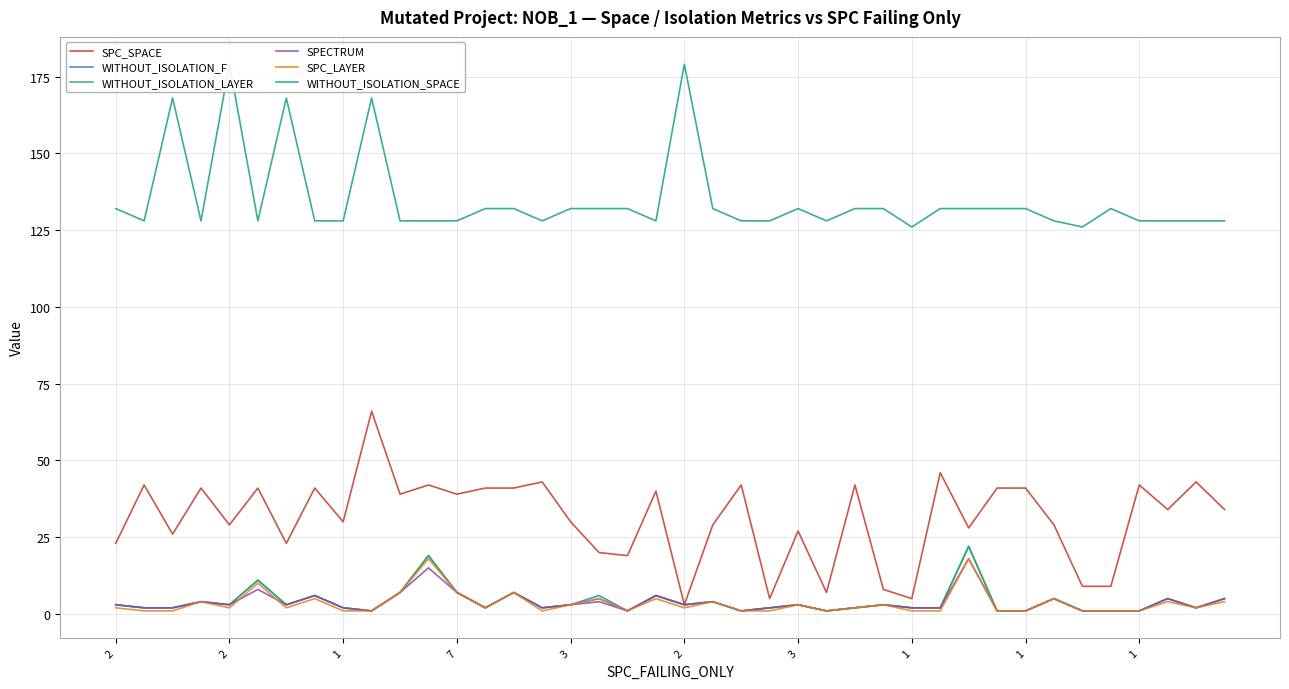

Rank the series at 7 from lowest to highest value.

WITHOUT_ISOLATION_F, WITHOUT_ISOLATION_LAYER, SPECTRUM, SPC_LAYER, SPC_SPACE, WITHOUT_ISOLATION_SPACE